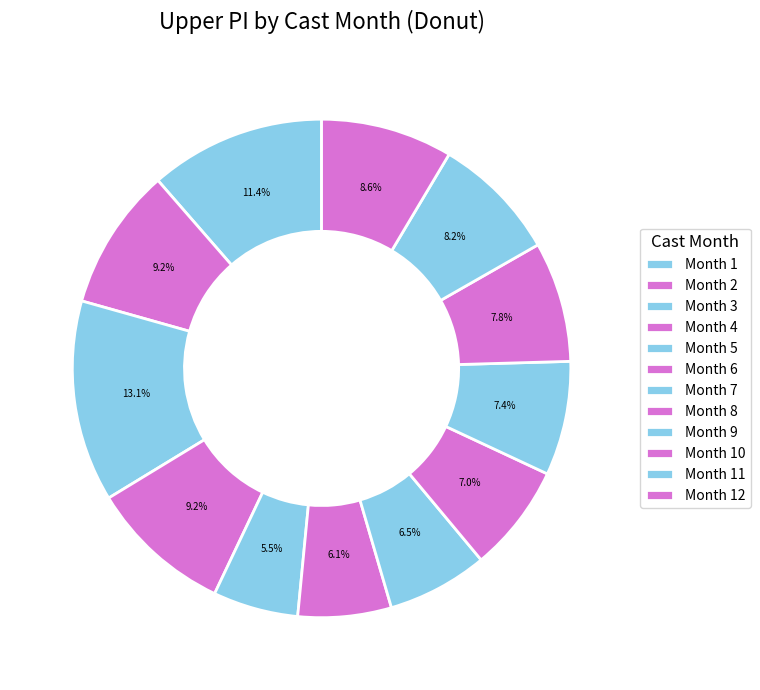

Count the number of slices in the pie.

12